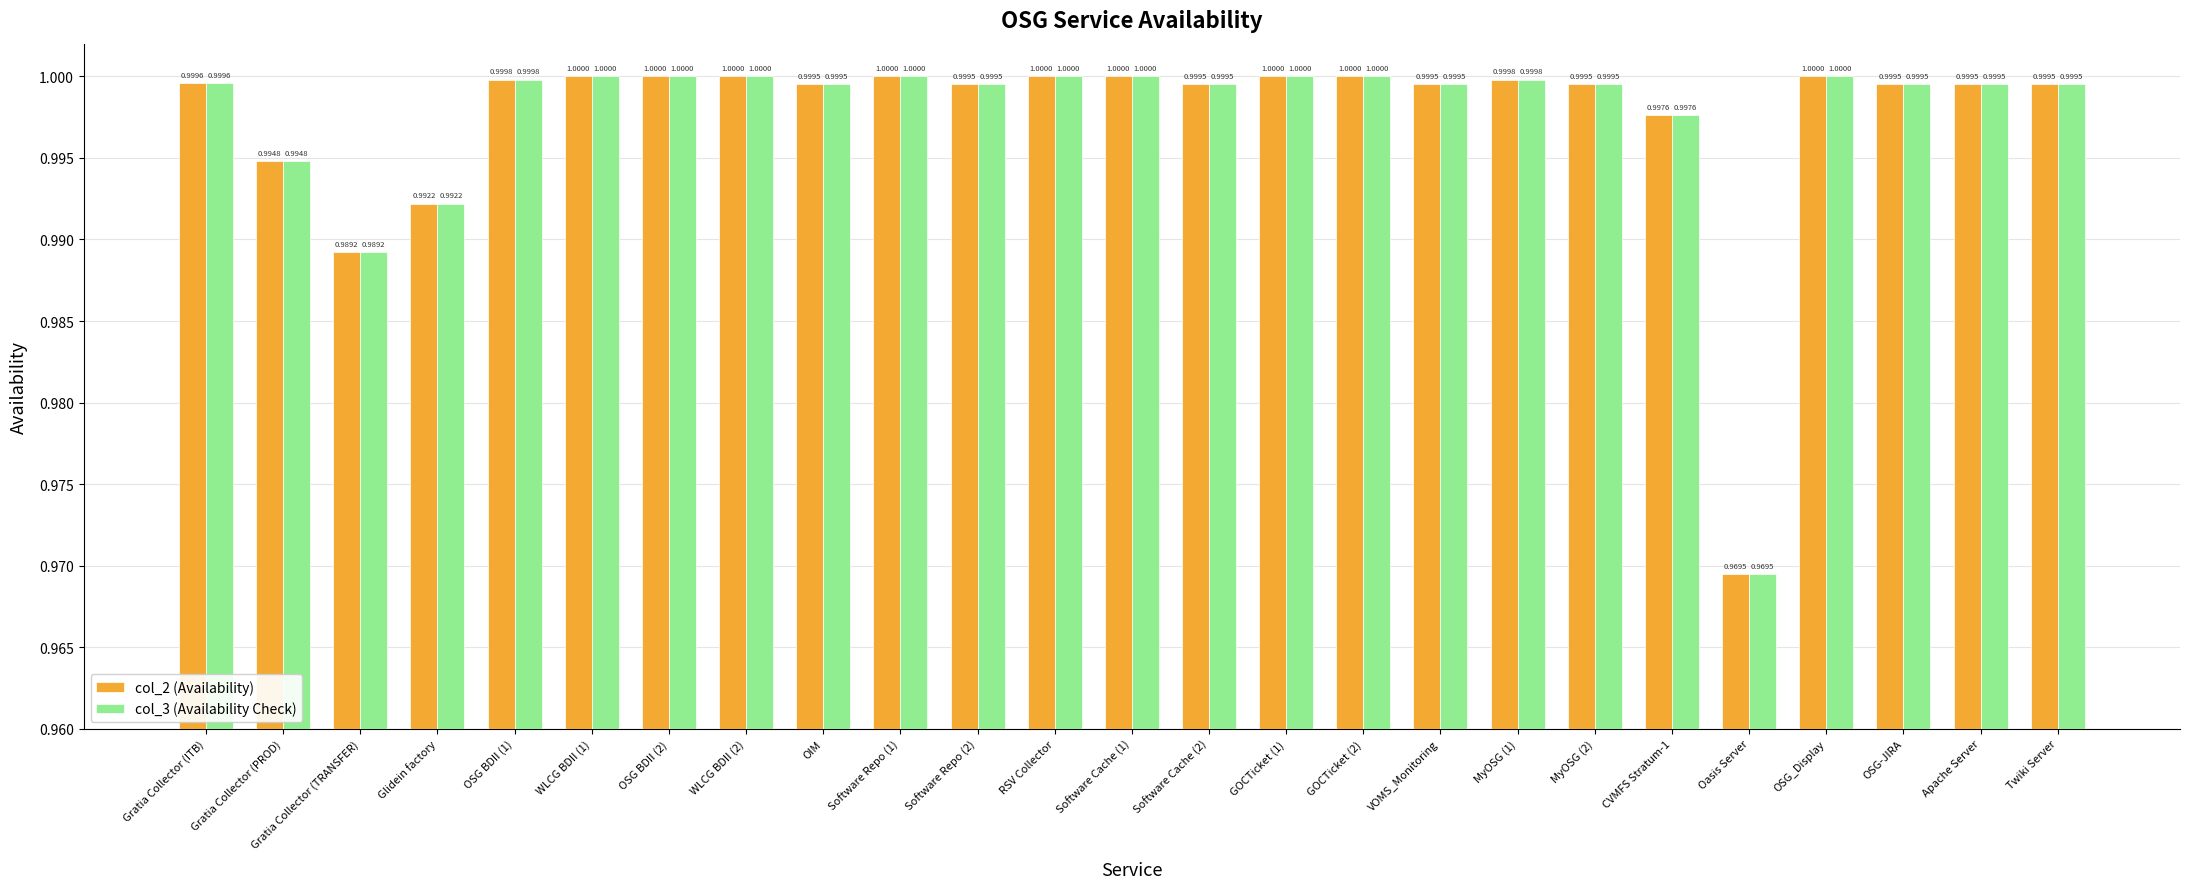

Are the bars grouped side by side (vs. stacked)?

Yes